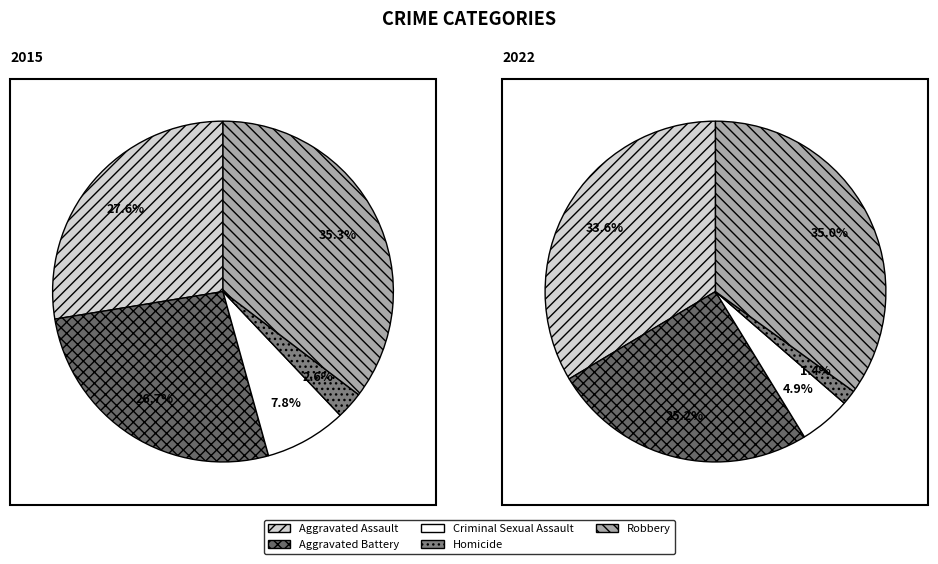

Rank the categories by 2022 value from highest to lowest.

Robbery, Aggravated Assault, Aggravated Battery, Criminal Sexual Assault, Homicide